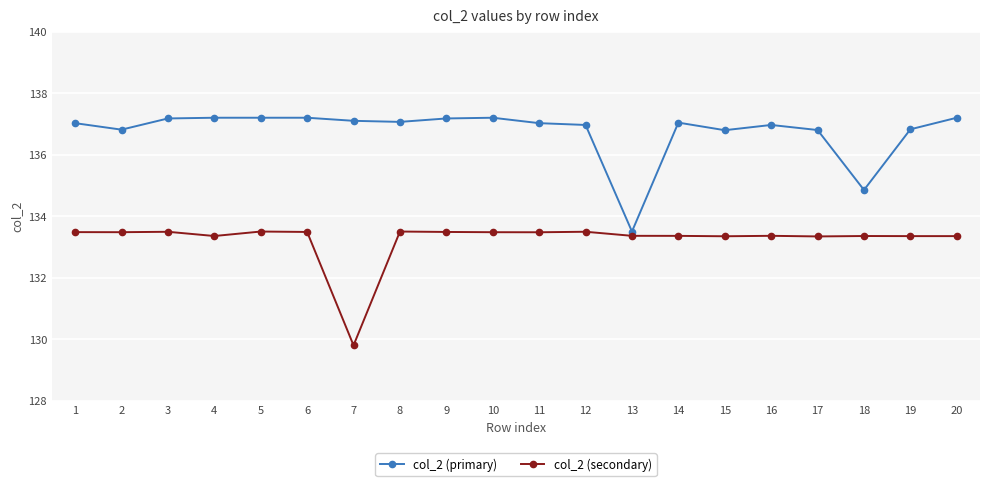

What is the approximate value of col_2 (secondary) at 11?

133.5